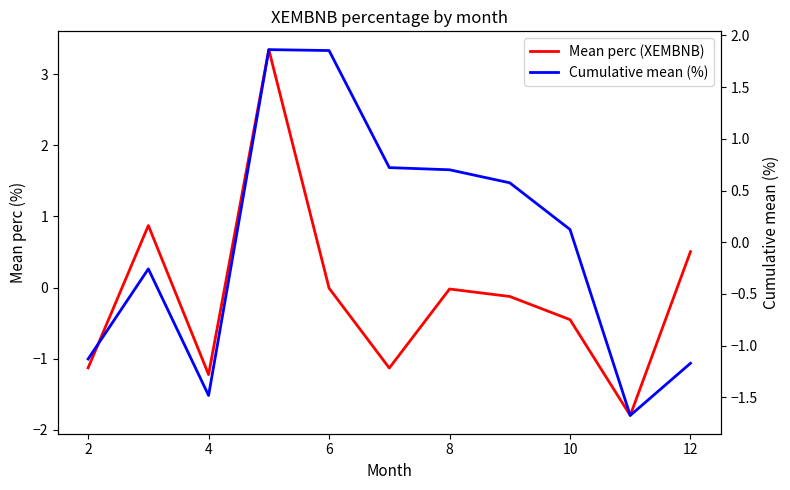

Which series has the widest spread of values?

Mean perc (XEMBNB)